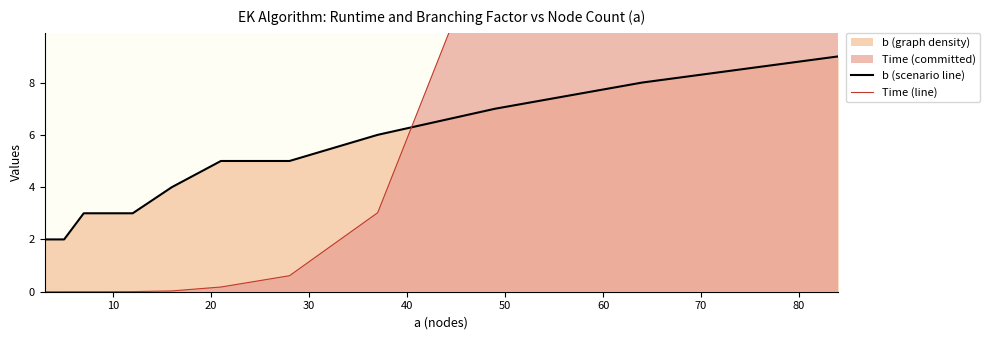

What is the average value of the Time (line) series?

42.1